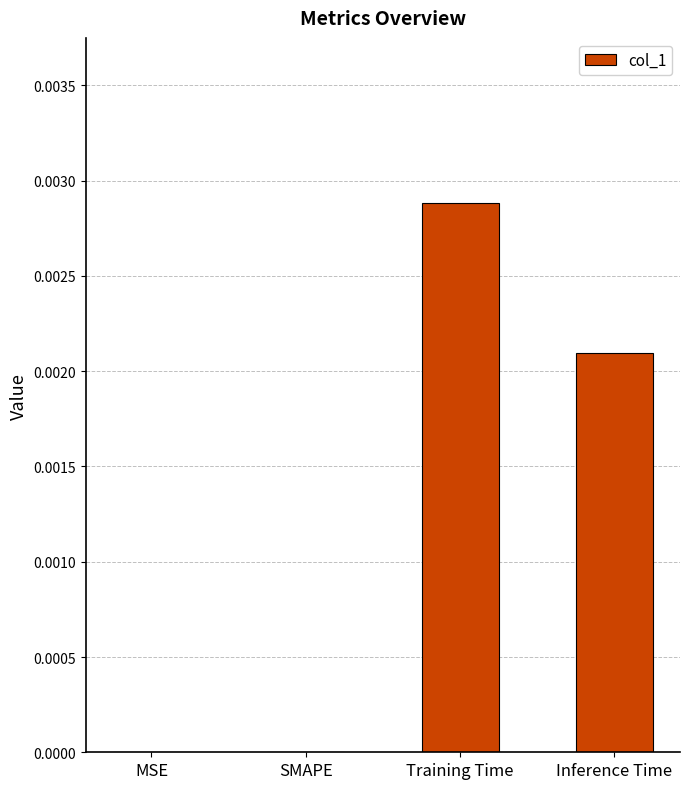

True or false: the data shows 0.0 at Training Time.

True